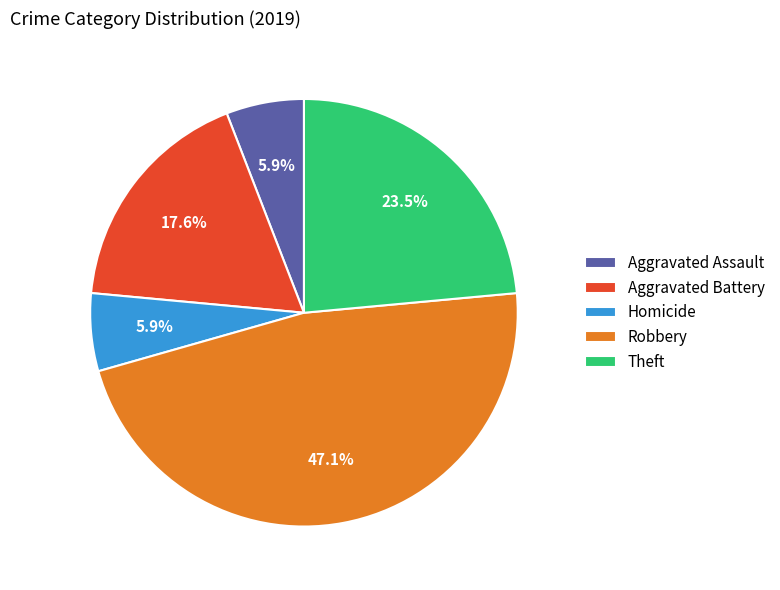

To the nearest percent, what is the difference between the largest and smallest slice percentages?

41%